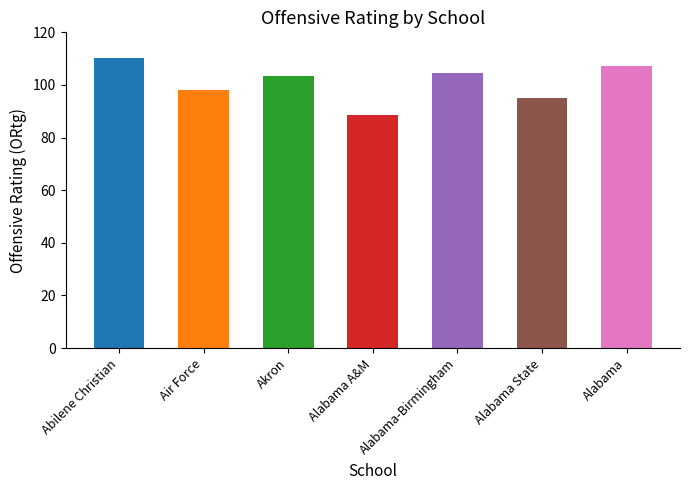

Count the number of categories in the chart.

7